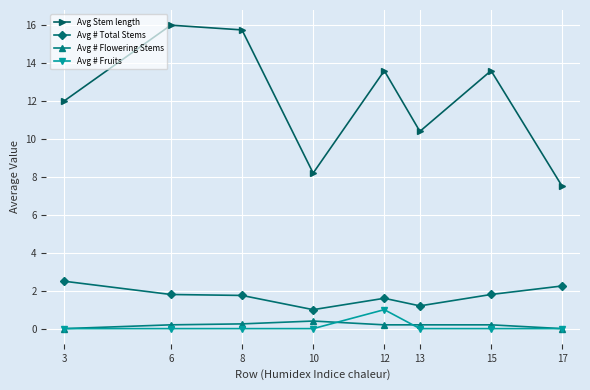

What is the difference between the Avg # Flowering Stems values at 12 and 10?

0.2